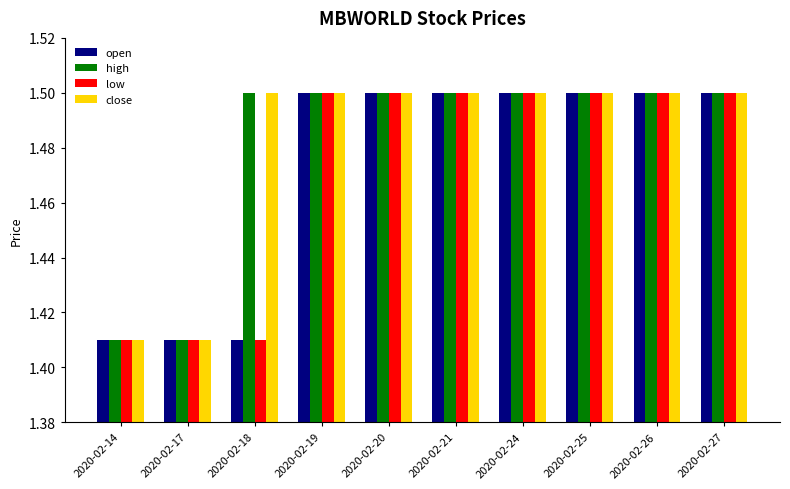

Is it true that open equals 2.2 at 2020-02-17?

False